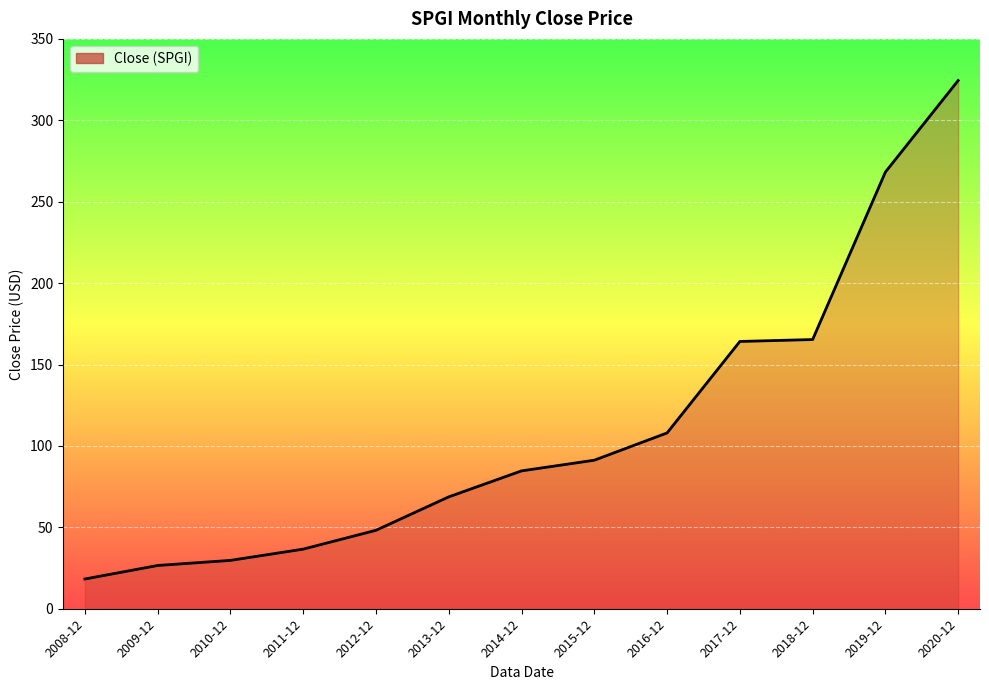

The chart shows a value of 26.6 at 2009-12. True or false?

True